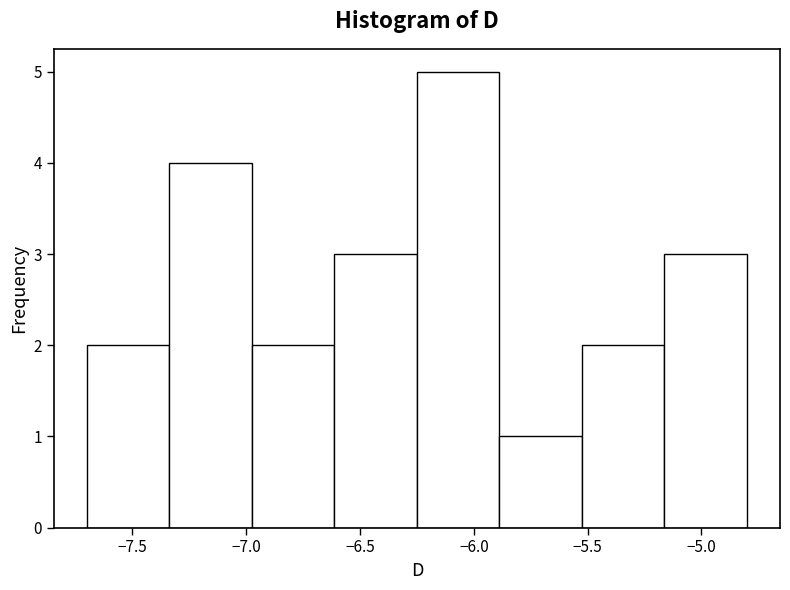

How tall is the bar that spans -6.95 to -6.60 on the x-axis? Neither the bar edges nor the heights are printed on the chart, so give them approximately, as read against the axes.

2